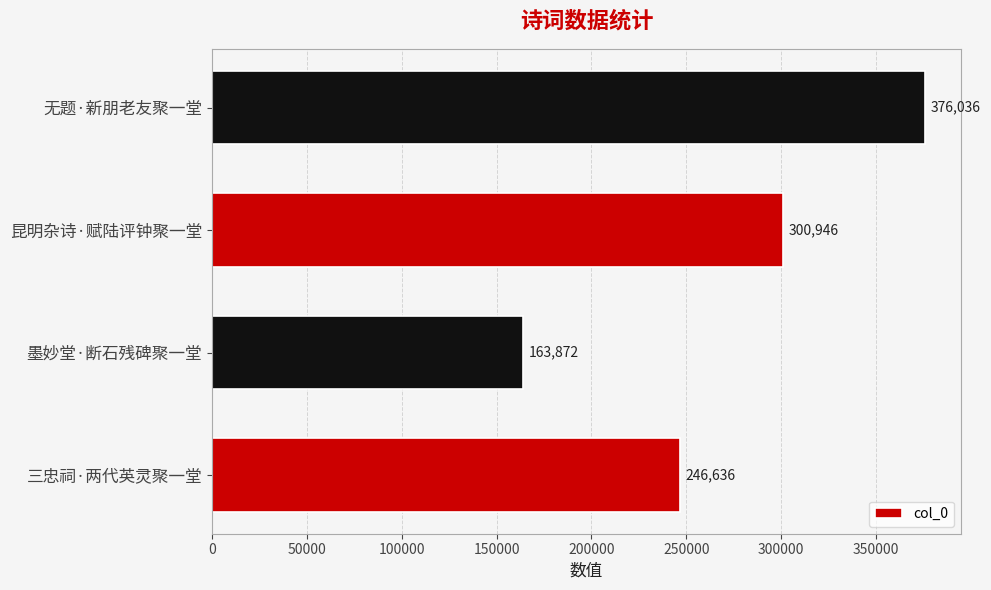

What is the difference between the values at 无题·新朋老友聚一堂 and 墨妙堂·断石残碑聚一堂?

212164